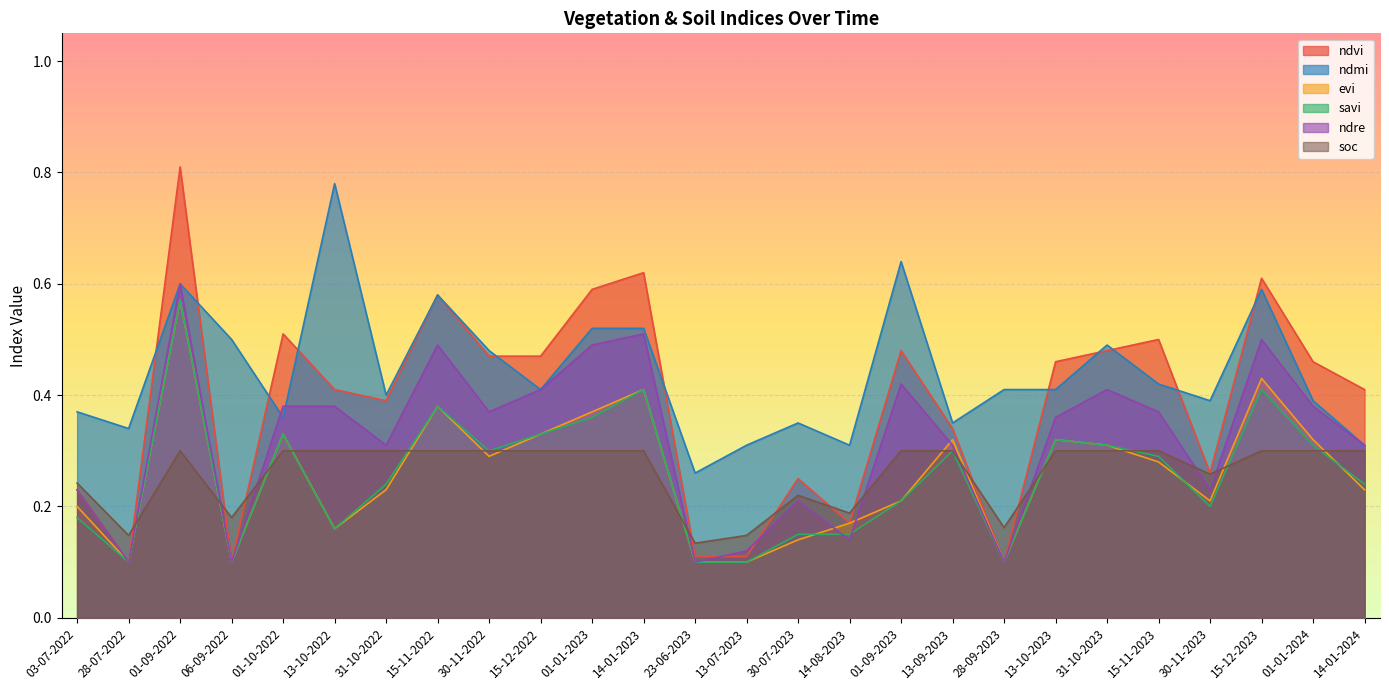

True or false: evi and ndmi intersect in this chart.

False